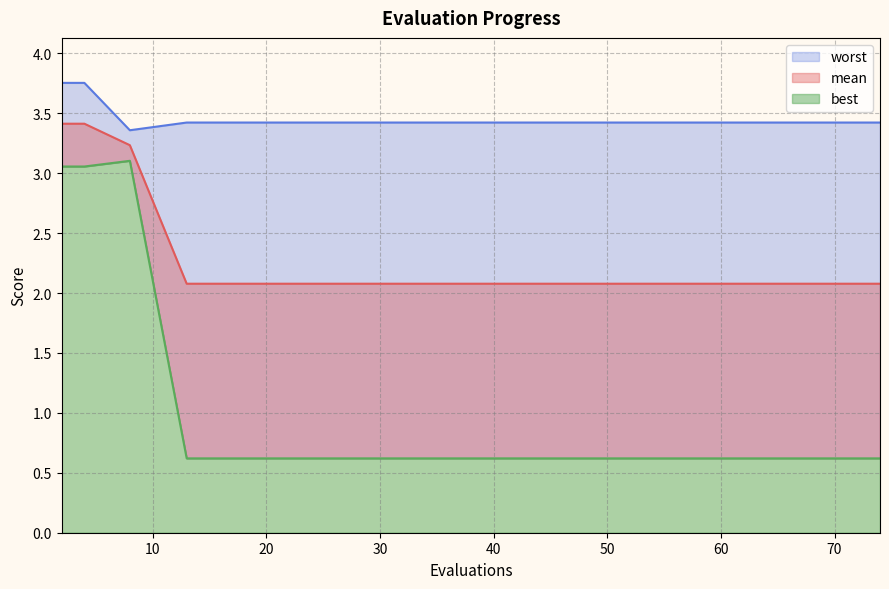

What is the difference between the maximum and minimum values in the worst series?

0.4